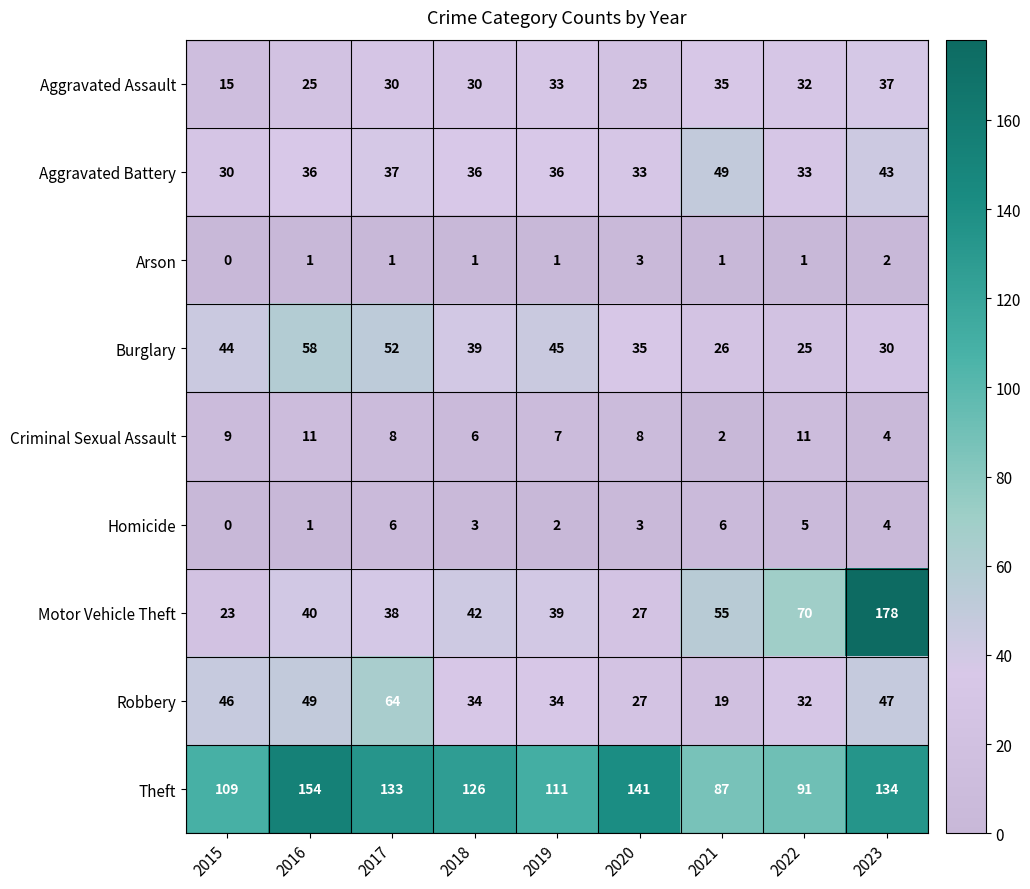

What is the sum of all Robbery values?

352